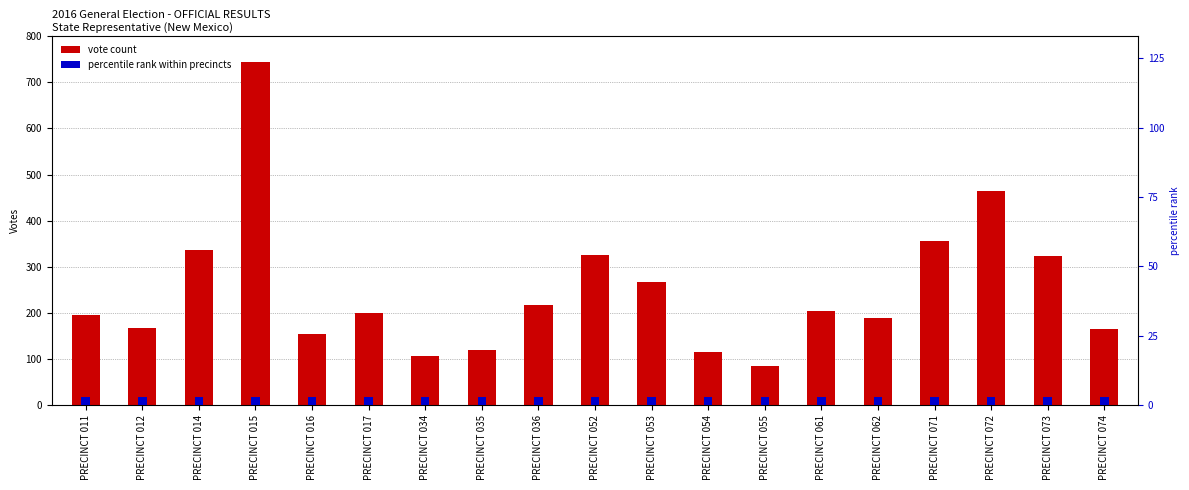

What is the difference between the vote count values at PRECINCT 062 and PRECINCT 053?

76